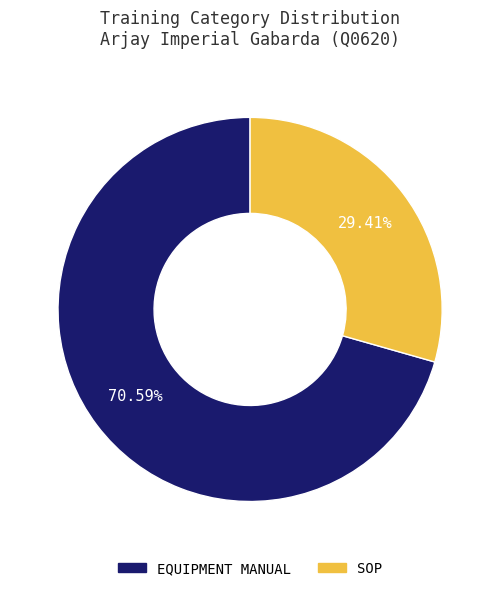

Approximately how many times larger is the value at SOP compared to EQUIPMENT MANUAL?

0.4